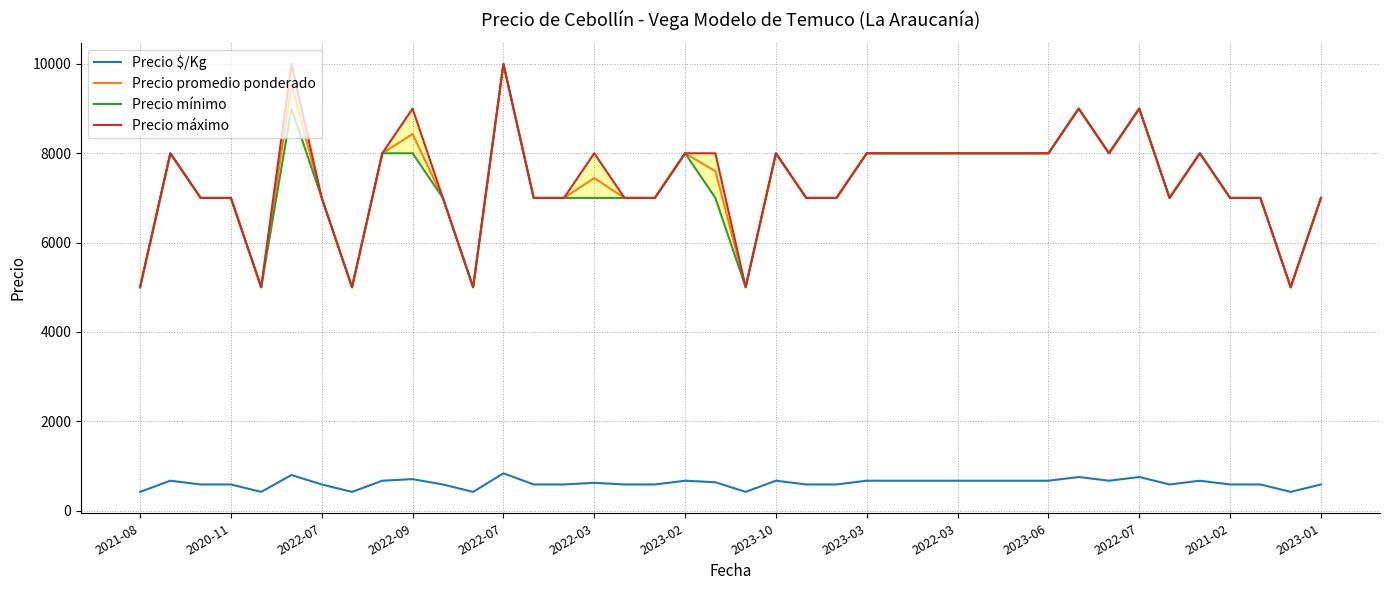

The Precio $/Kg series shows 187 at 2022-03. True or false?

False